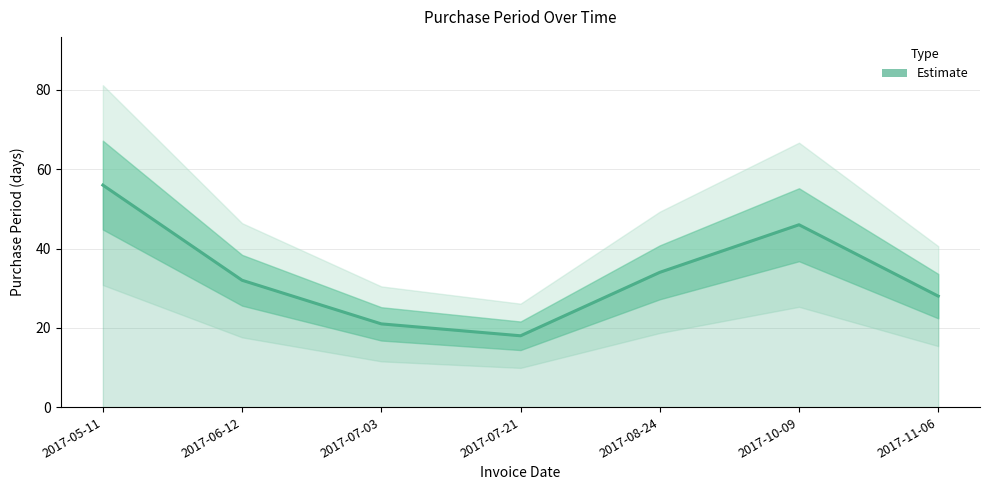

What is the label of the 4th point from the left?

2017-07-21